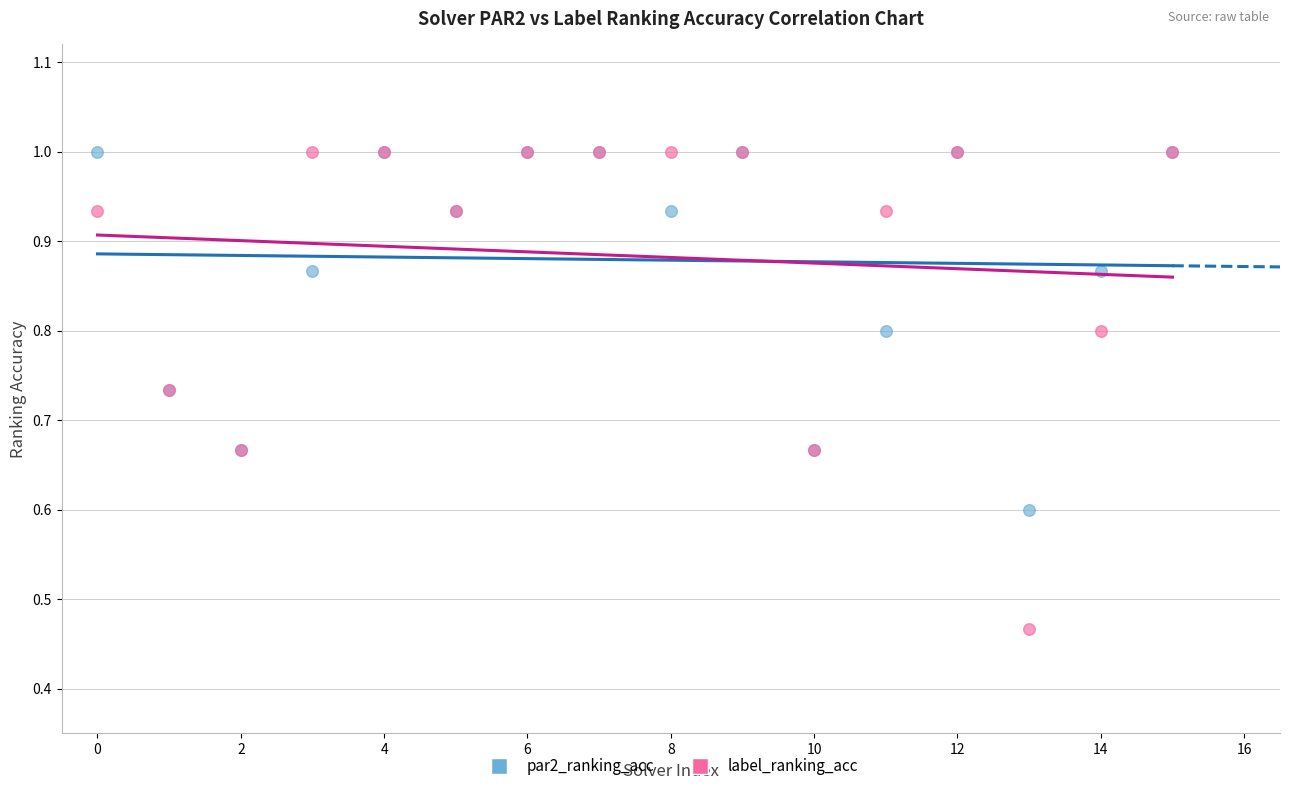

What are all the series names shown in the legend?

par2_ranking_acc, label_ranking_acc